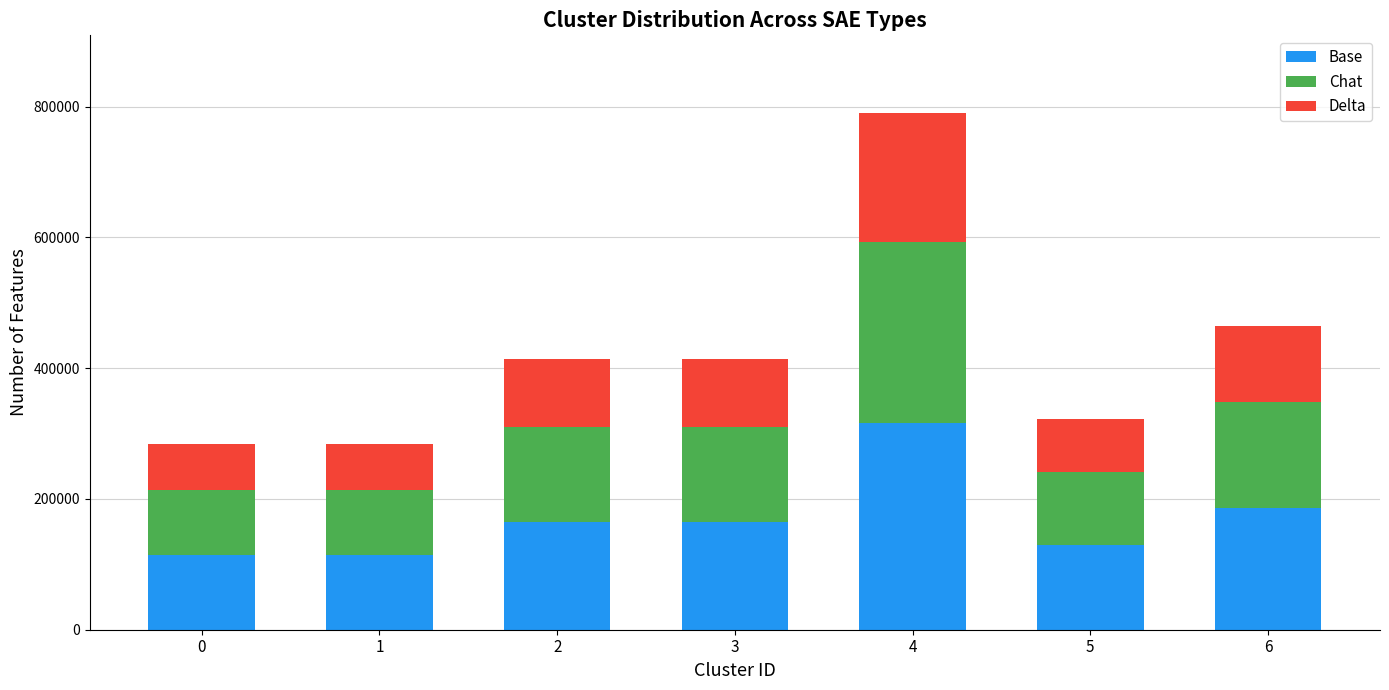

At which category is the sum across all series the highest?

4